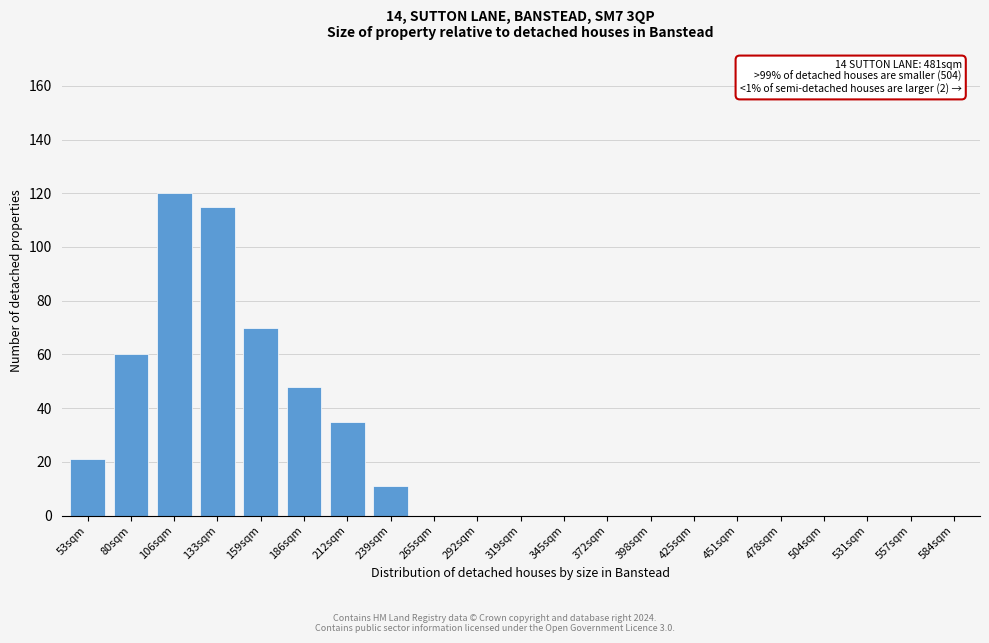

Reading left to right, list all the values displayed in this chart.

53sqm=21	80sqm=60	106sqm=120	133sqm=115	159sqm=70	186sqm=48	212sqm=35	239sqm=11	265sqm=0	292sqm=0	319sqm=0	345sqm=0	372sqm=0	398sqm=0	425sqm=0	451sqm=0	478sqm=0	504sqm=0	531sqm=0	557sqm=0	584sqm=0